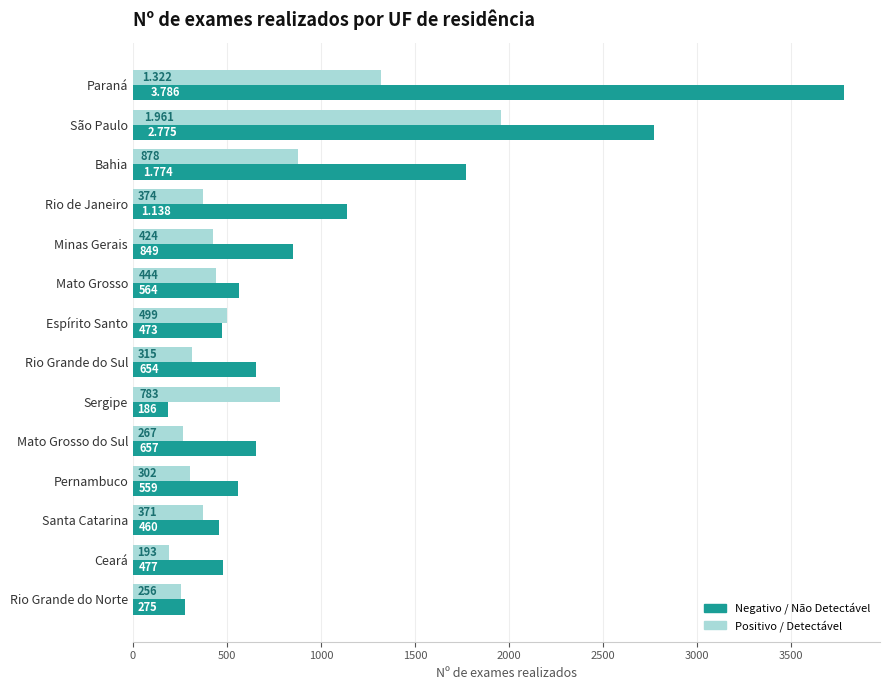

Which label corresponds to the smallest value in the chart?

Sergipe